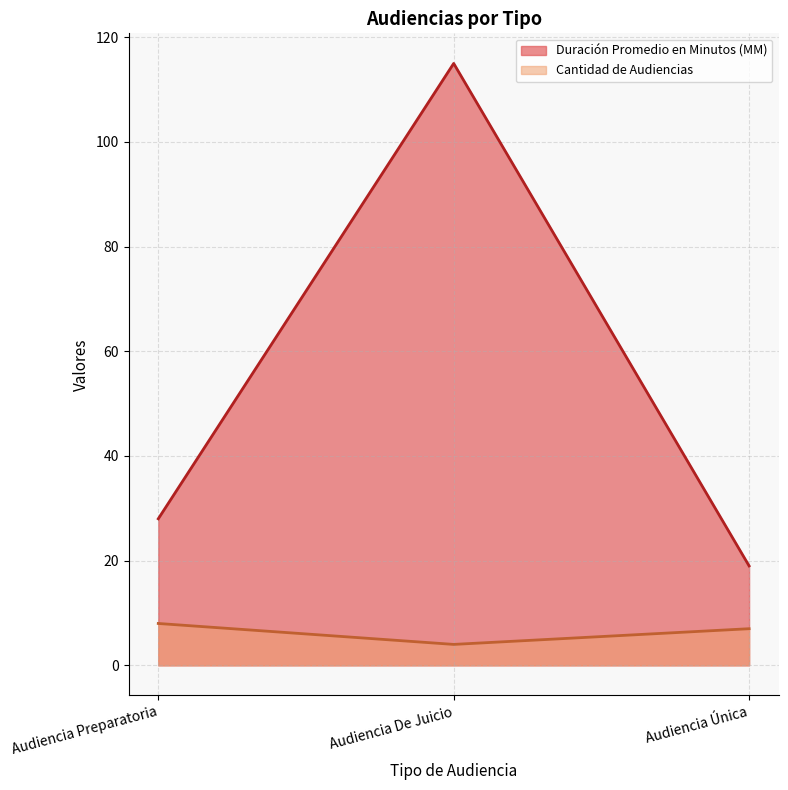

What is the spread (max minus min) of values at Audiencia Única?

12